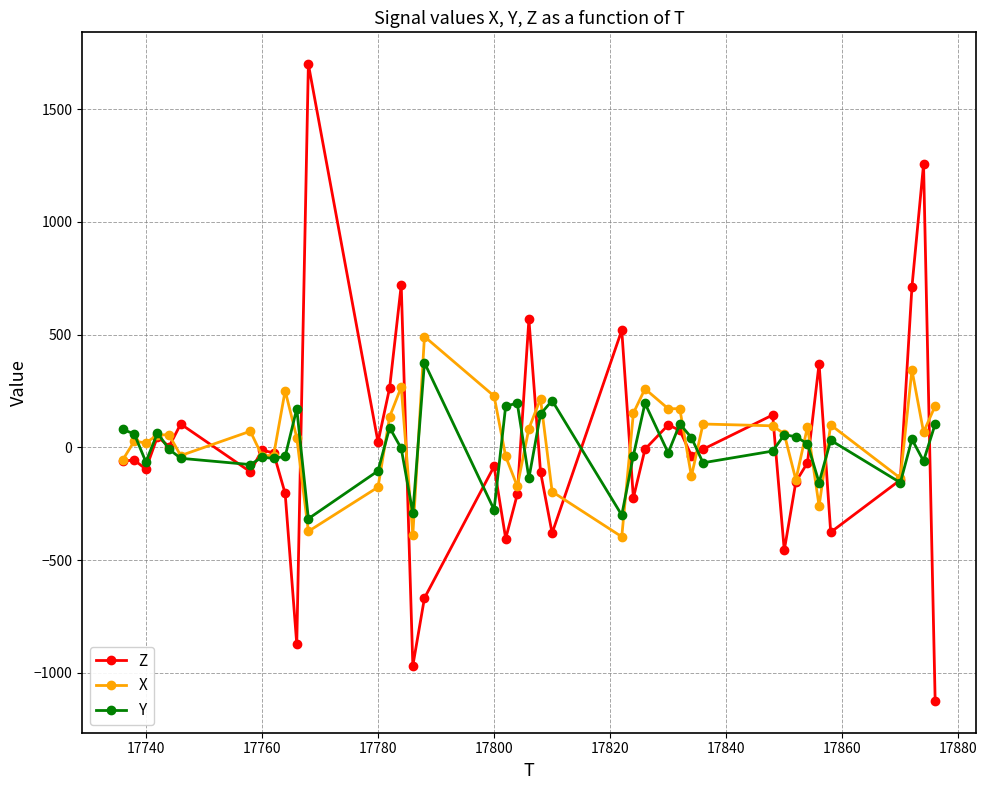

Which series has the widest spread of values?

Z